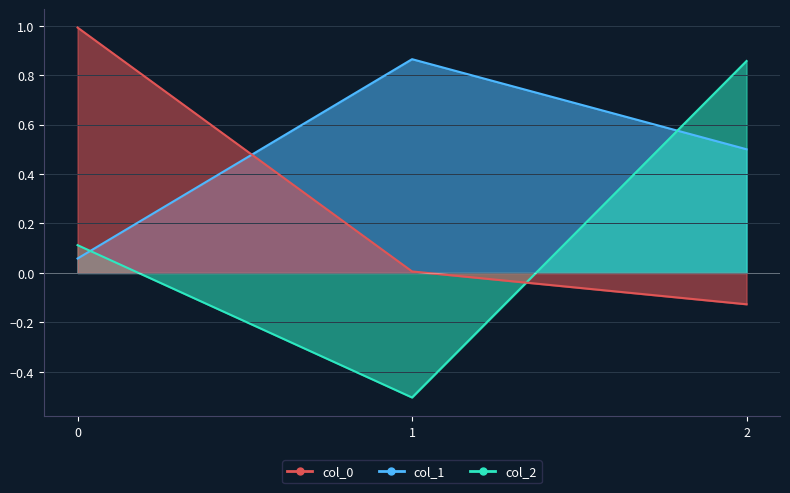

What is the value of the col_0 point at the 3rd from the left?

-0.1